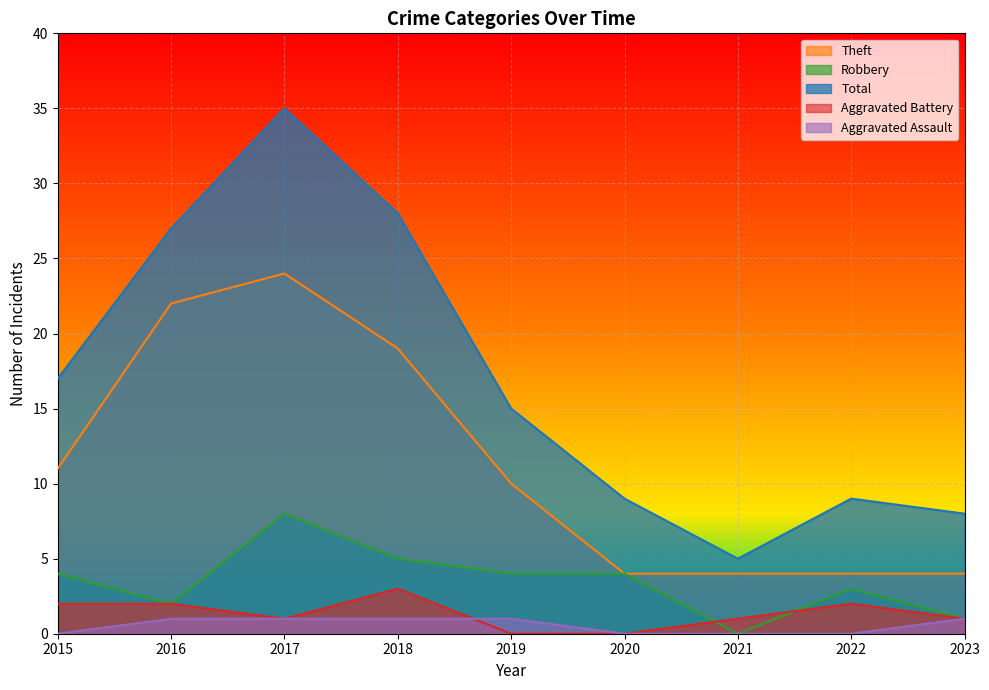

Reading right to left, transcribe all the data shown in this chart.

Theft: 4	4	4	4	10	19	24	22	11
Robbery: 1	3	0	4	4	5	8	2	4
Total: 8	9	5	9	15	28	35	27	17
Aggravated Battery: 1	2	1	0	0	3	1	2	2
Aggravated Assault: 1	0	0	0	1	1	1	1	0